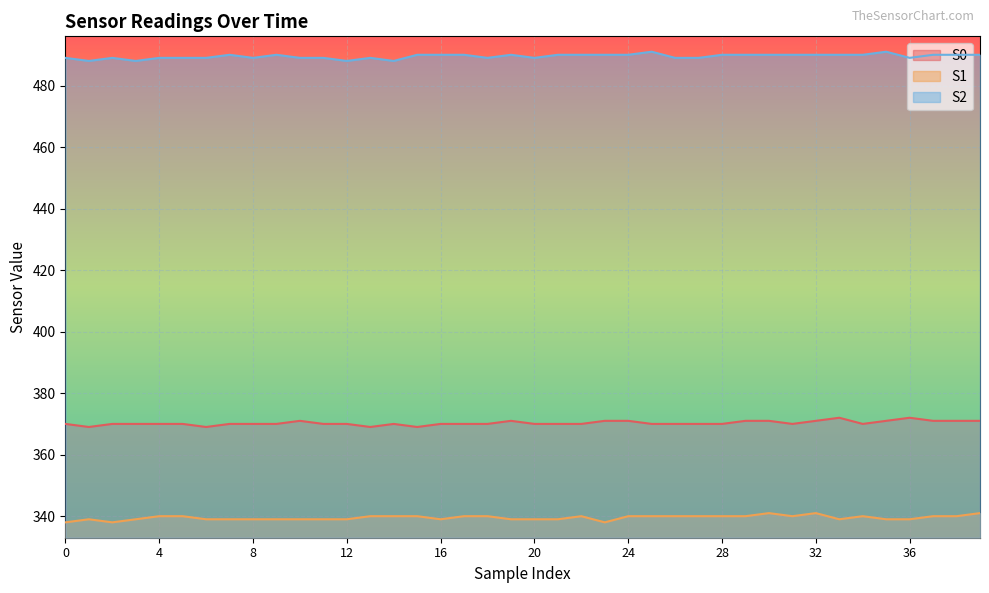

Does the chart display data point markers on the line(s)?

No